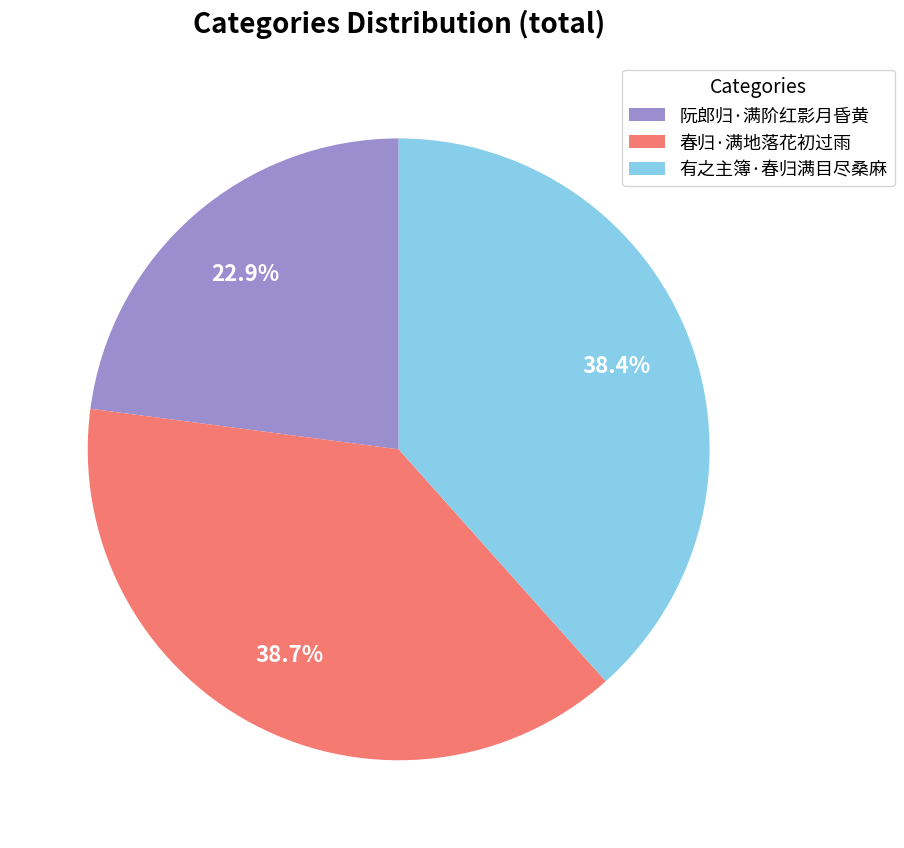

To the nearest percent, what percentage of the pie is 阮郎归·满阶红影月昏黄?

23%